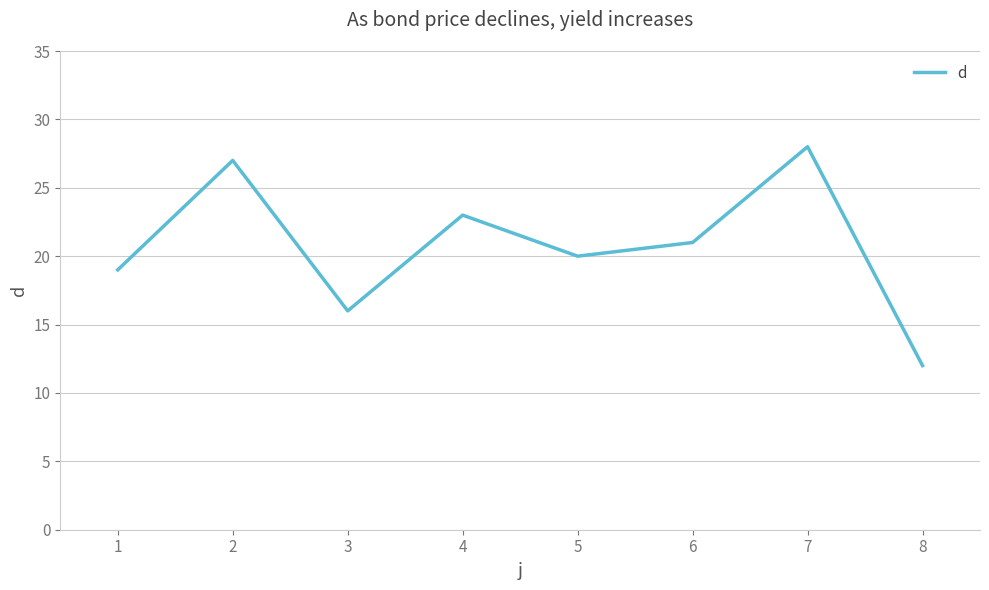

Reading left to right, what are all the values shown in this chart?

1=19	2=27	3=16	4=23	5=20	6=21	7=28	8=12